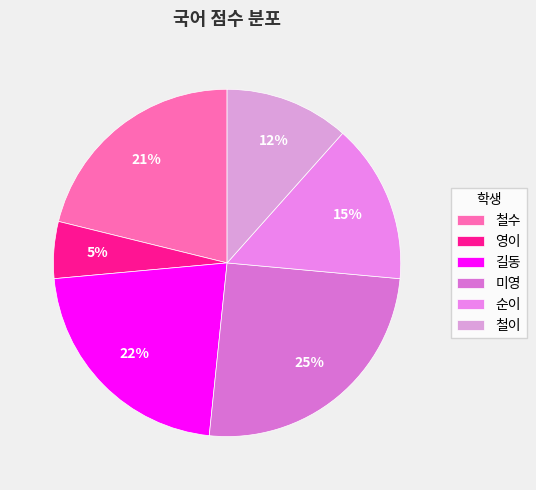

Which category has the biggest portion of the pie?

미영